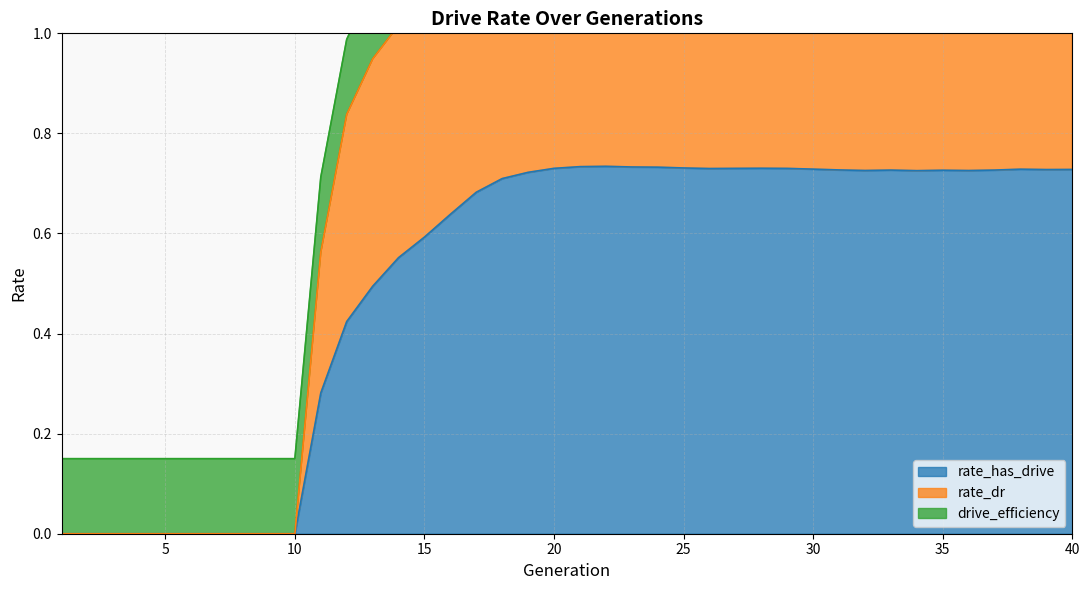

Is the value of rate_has_drive at 20 greater than the value of rate_dr at 7?

Yes